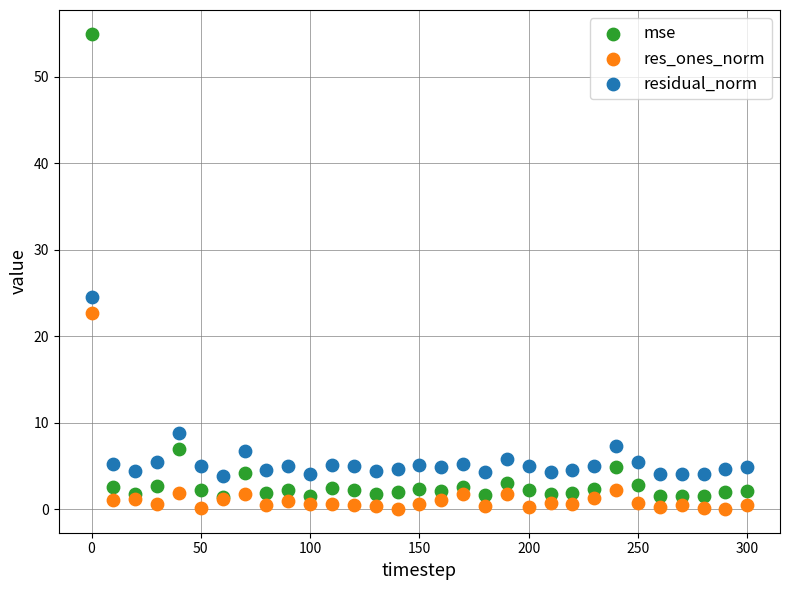

What are all the series names shown in the legend?

mse, res_ones_norm, residual_norm